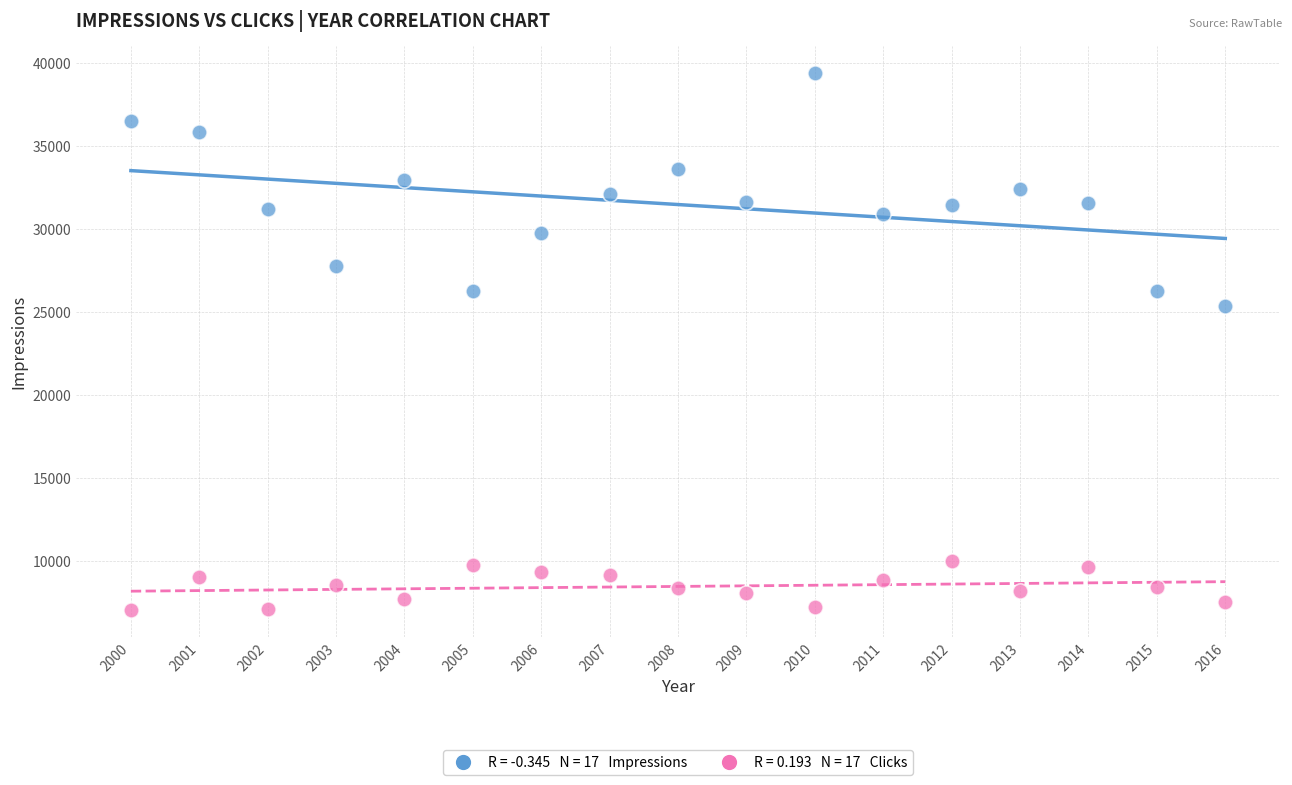

Across all data points, what is the range of X values (max minus min)?

16